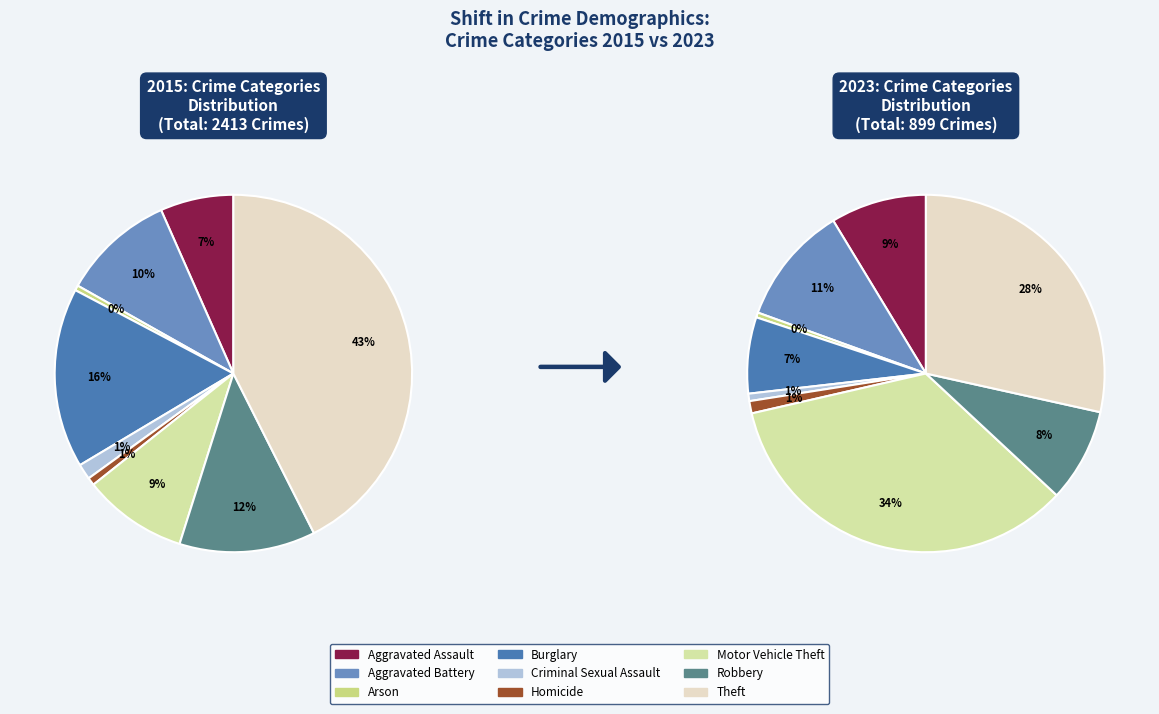

True or false: Aggravated Battery accounts for 11% of the total.

True